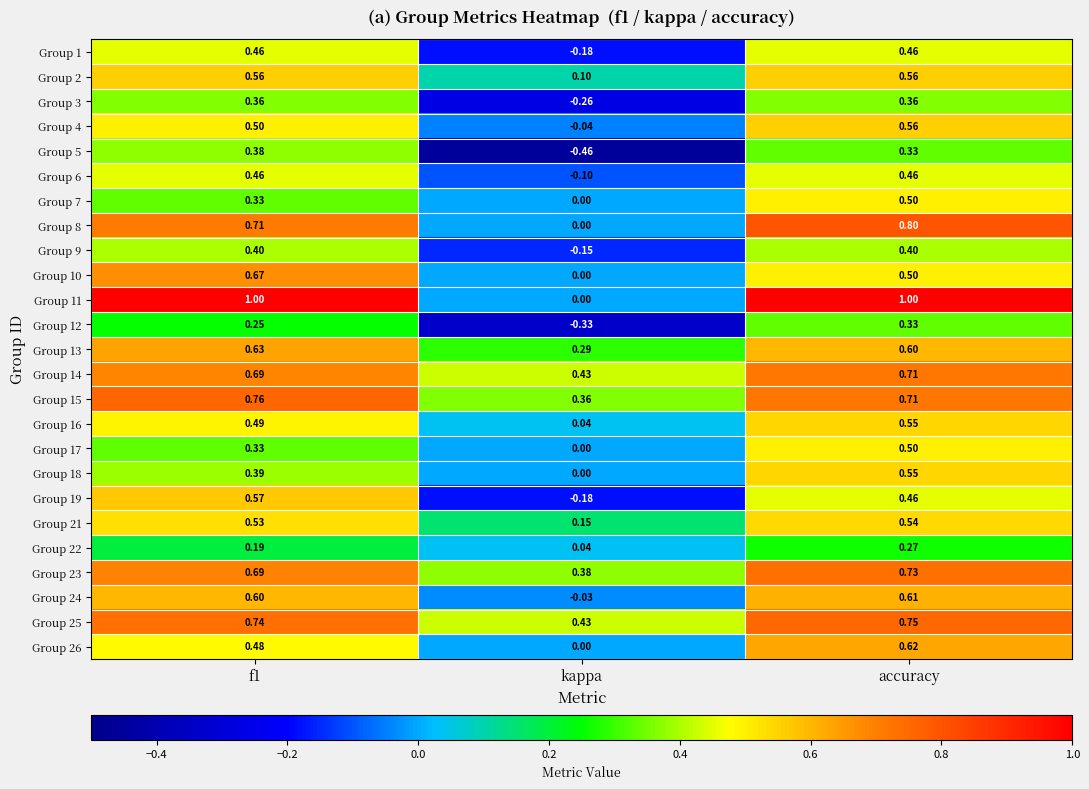

Which category has the lowest value across all series?

kappa